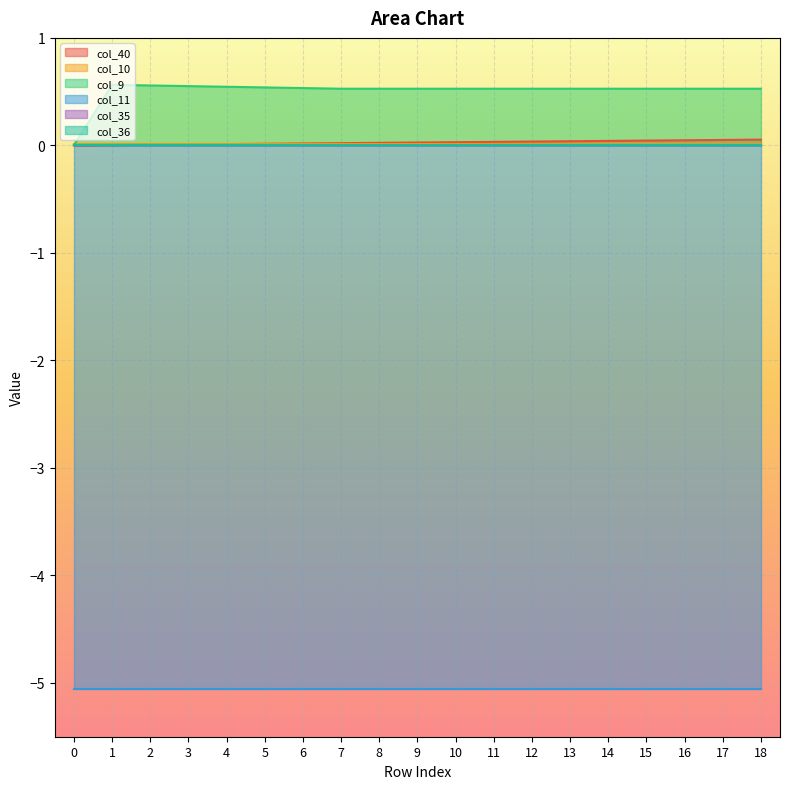

Reading left to right, extract all data points from this chart.

col_40: 0=0.0	1=0.0	2=0.0	3=0.0	4=0.0	5=0.0	6=0.0	7=0.0	8=0.0	9=0.0	10=0.0	11=0.0	12=0.0	13=0.0	14=0.0	15=0.0	16=0.0	17=0.1	18=0.1
col_10: 0=0.0	1=0.0	2=0.0	3=0.0	4=0.0	5=0.0	6=0.0	7=0.0	8=0.0	9=0.0	10=0.0	11=0.0	12=0.0	13=0.0	14=0.0	15=0.0	16=0.0	17=0.0	18=0.0
col_9: 0=0.0	1=0.6	2=0.6	3=0.6	4=0.5	5=0.5	6=0.5	7=0.5	8=0.5	9=0.5	10=0.5	11=0.5	12=0.5	13=0.5	14=0.5	15=0.5	16=0.5	17=0.5	18=0.5
col_11: 0=-5.1	1=-5.1	2=-5.1	3=-5.1	4=-5.1	5=-5.1	6=-5.1	7=-5.1	8=-5.1	9=-5.1	10=-5.1	11=-5.1	12=-5.1	13=-5.1	14=-5.1	15=-5.1	16=-5.1	17=-5.1	18=-5.1
col_35: 0=0.0	1=0.0	2=0.0	3=0.0	4=0.0	5=0.0	6=0.0	7=0.0	8=0.0	9=0.0	10=0.0	11=0.0	12=0.0	13=0.0	14=0.0	15=0.0	16=0.0	17=0.0	18=0.0
col_36: 0=0.0	1=0.0	2=0.0	3=0.0	4=0.0	5=0.0	6=0.0	7=0.0	8=0.0	9=0.0	10=0.0	11=0.0	12=0.0	13=0.0	14=0.0	15=0.0	16=0.0	17=0.0	18=0.0